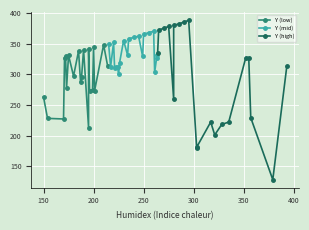

How many intersections are there between Y (low) and Y (mid)?

8